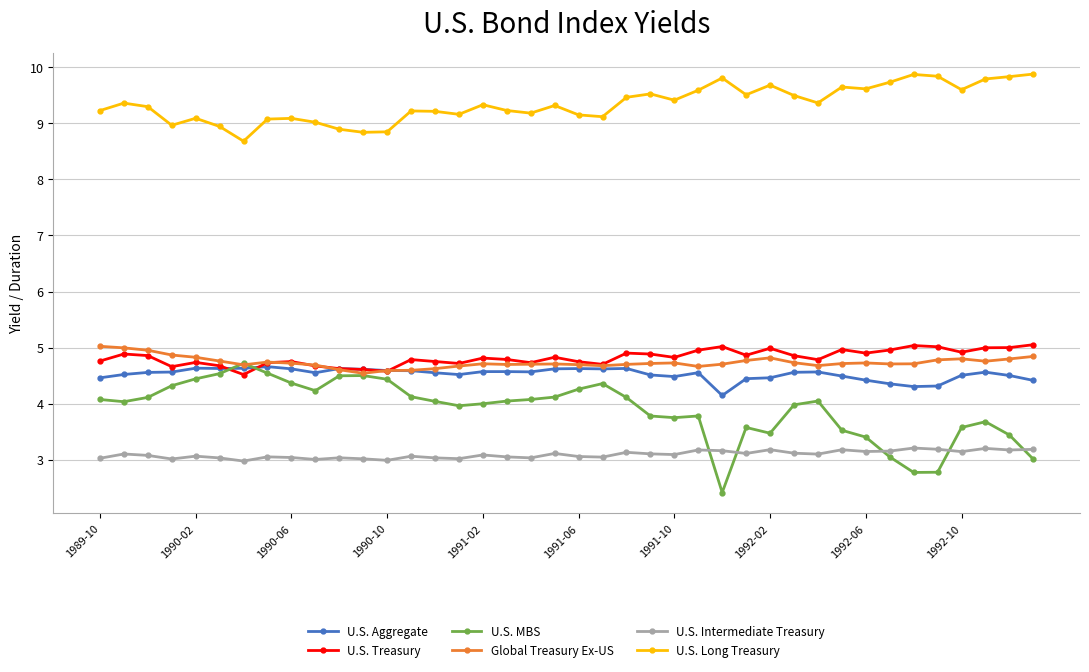

Which series has the largest range (max minus min)?

U.S. MBS